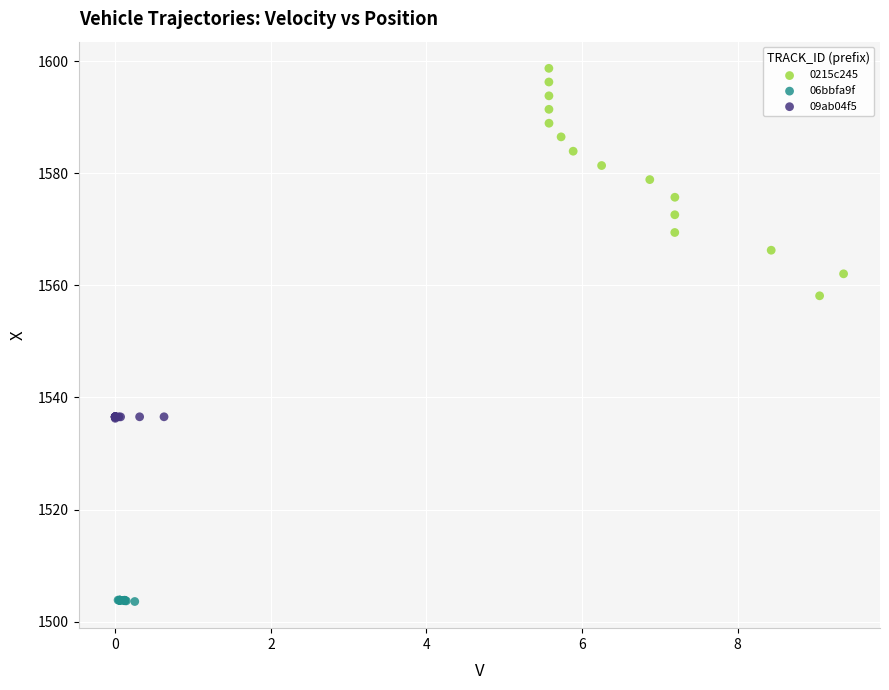

Which series contains the highest Y value?

0215c245